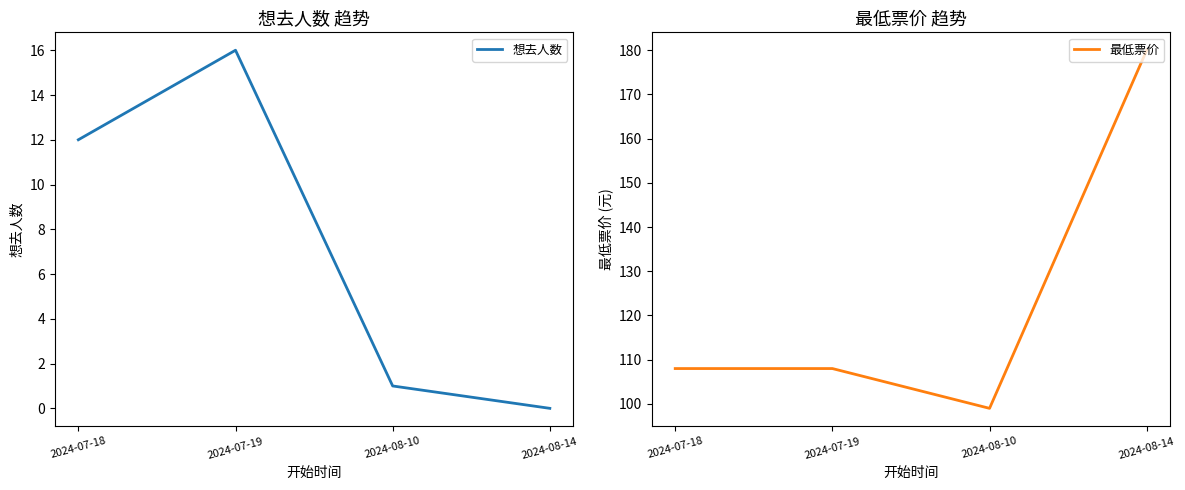

What is the difference between the 想去人数 values at 2024-07-19 and 2024-08-14?

16